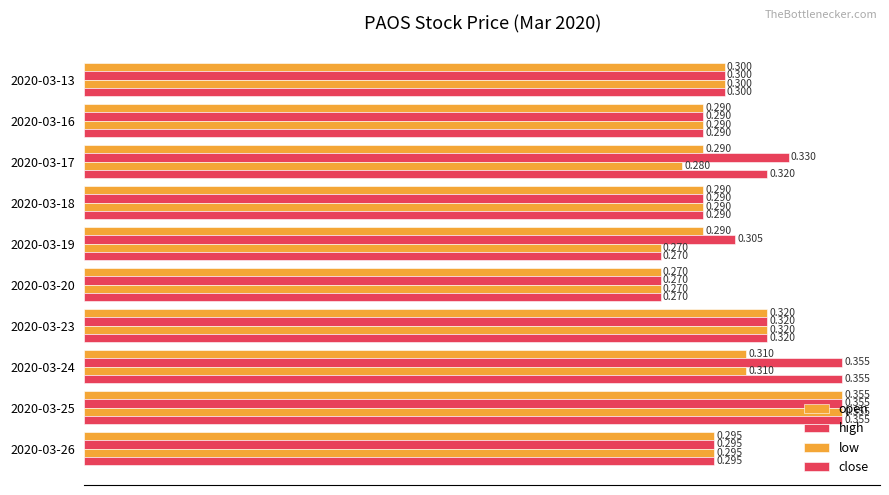

How many categories are shown in the chart?

10